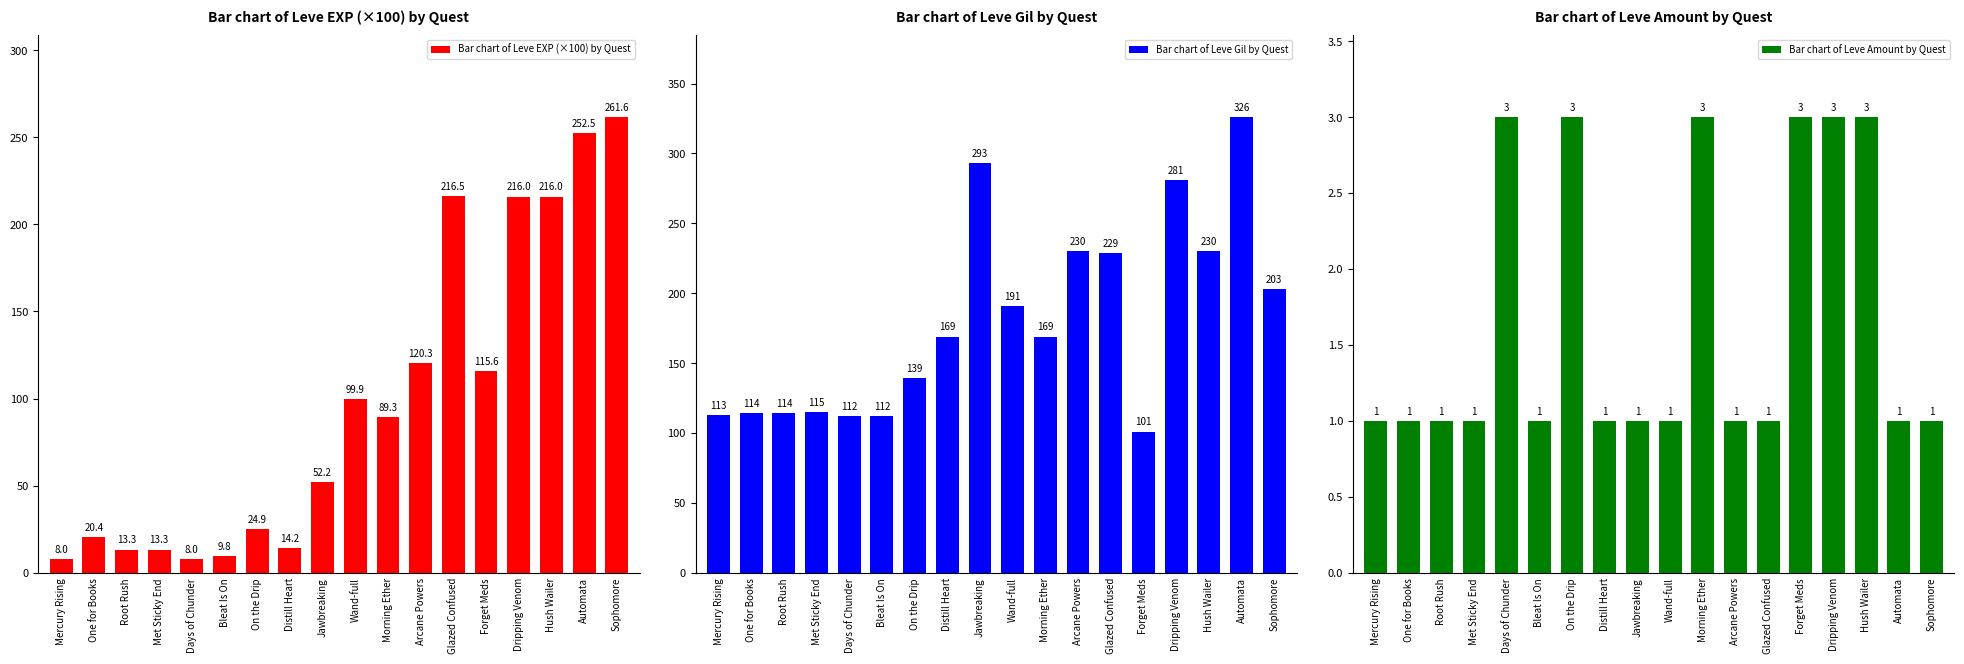

Which series has the largest range (max minus min)?

Bar chart of Leve EXP (×100) by Quest